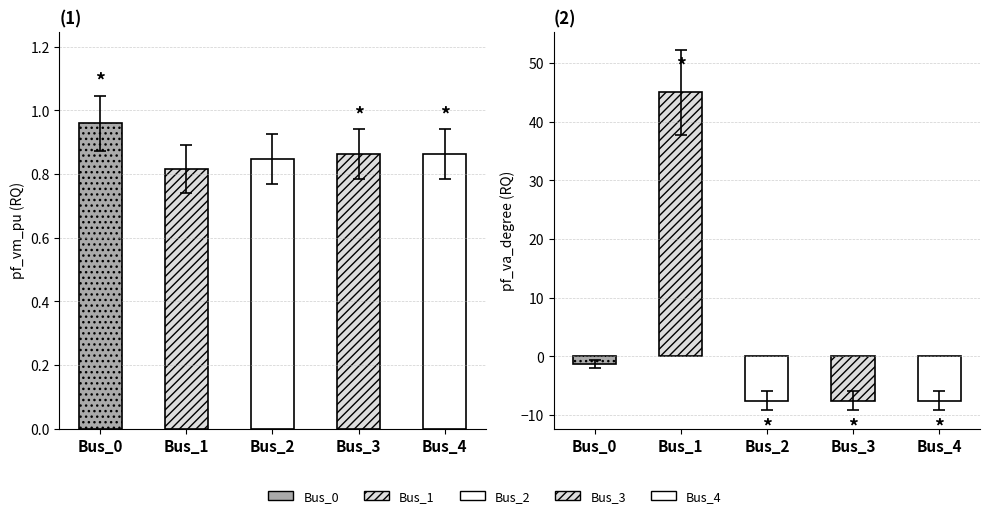

Reading right to left, list all the values displayed in this chart.

pf_vm_pu: Bus_4=0.9	Bus_3=0.9	Bus_2=0.8	Bus_1=0.8	Bus_0=1.0
pf_va_degree: Bus_4=-7.5	Bus_3=-7.5	Bus_2=-7.6	Bus_1=45.0	Bus_0=-1.2